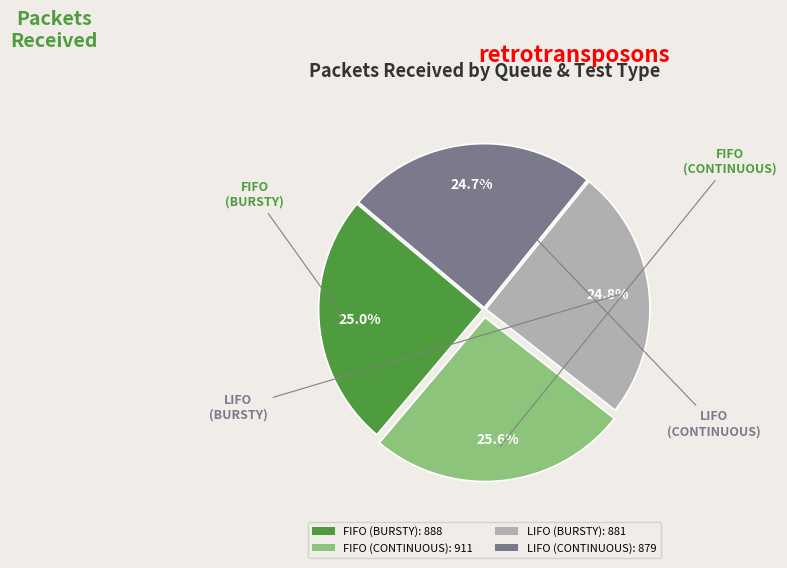

What percentage is the LIFO (CONTINUOUS) slice, to the nearest percent?

25%